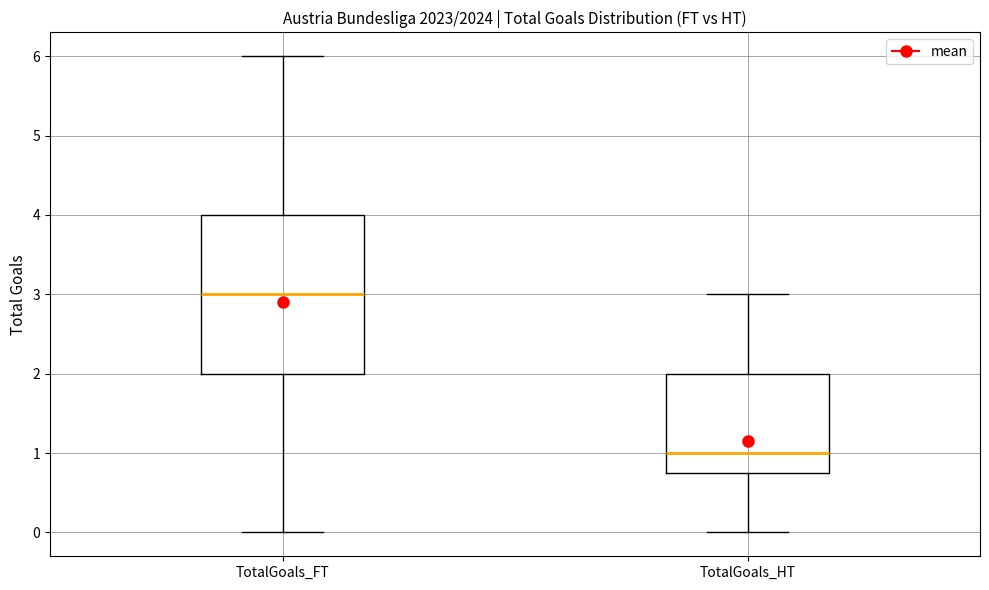

Which box's median line is the highest?

TotalGoals_FT